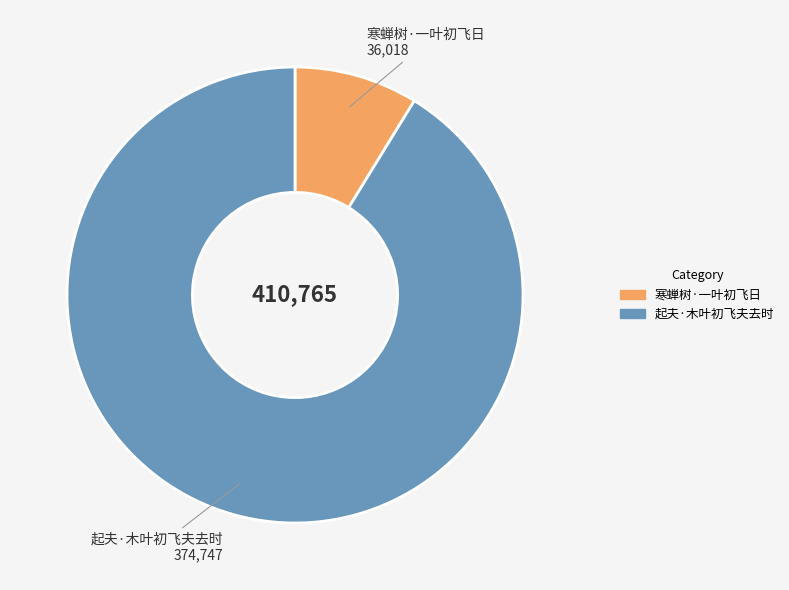

Between 起夫·木叶初飞夫去时 and 寒蝉树·一叶初飞日, which is larger?

起夫·木叶初飞夫去时